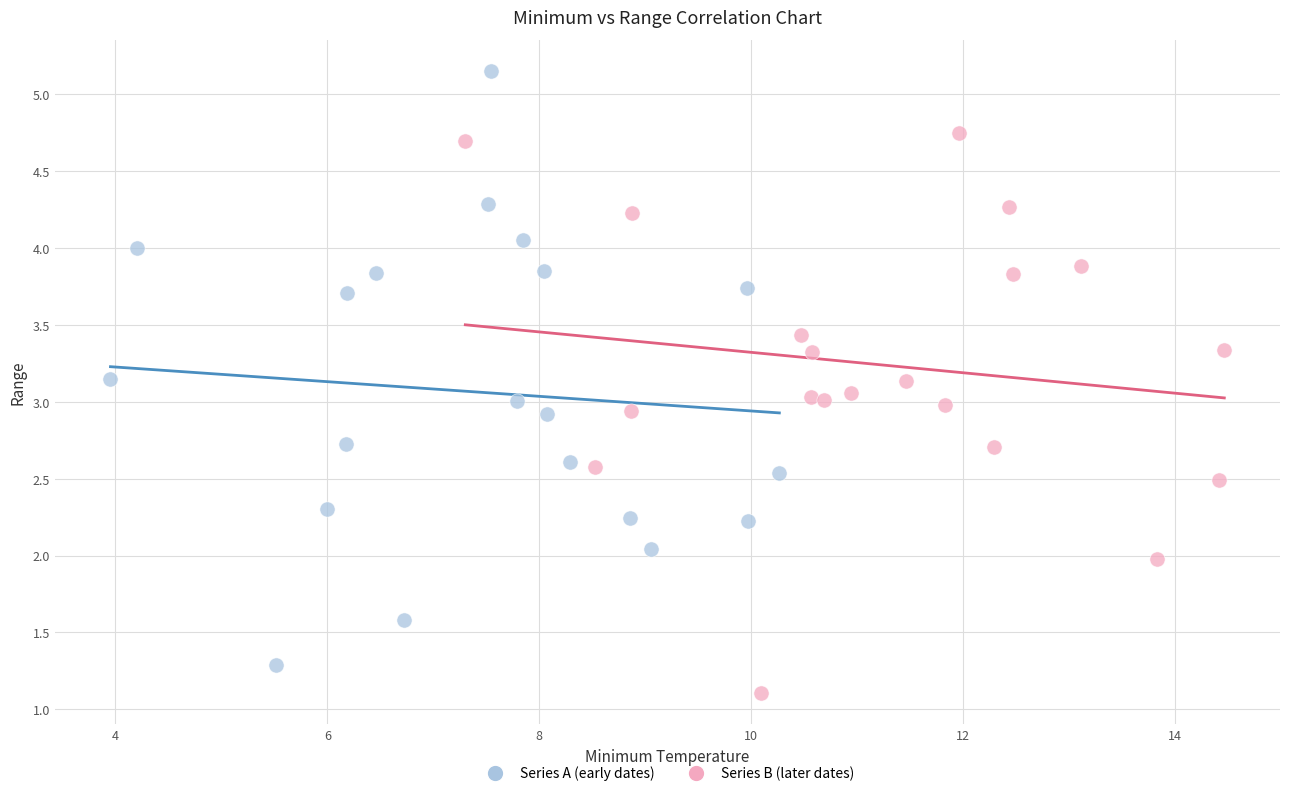

Which series reaches the maximum Y coordinate?

Series A (early dates)